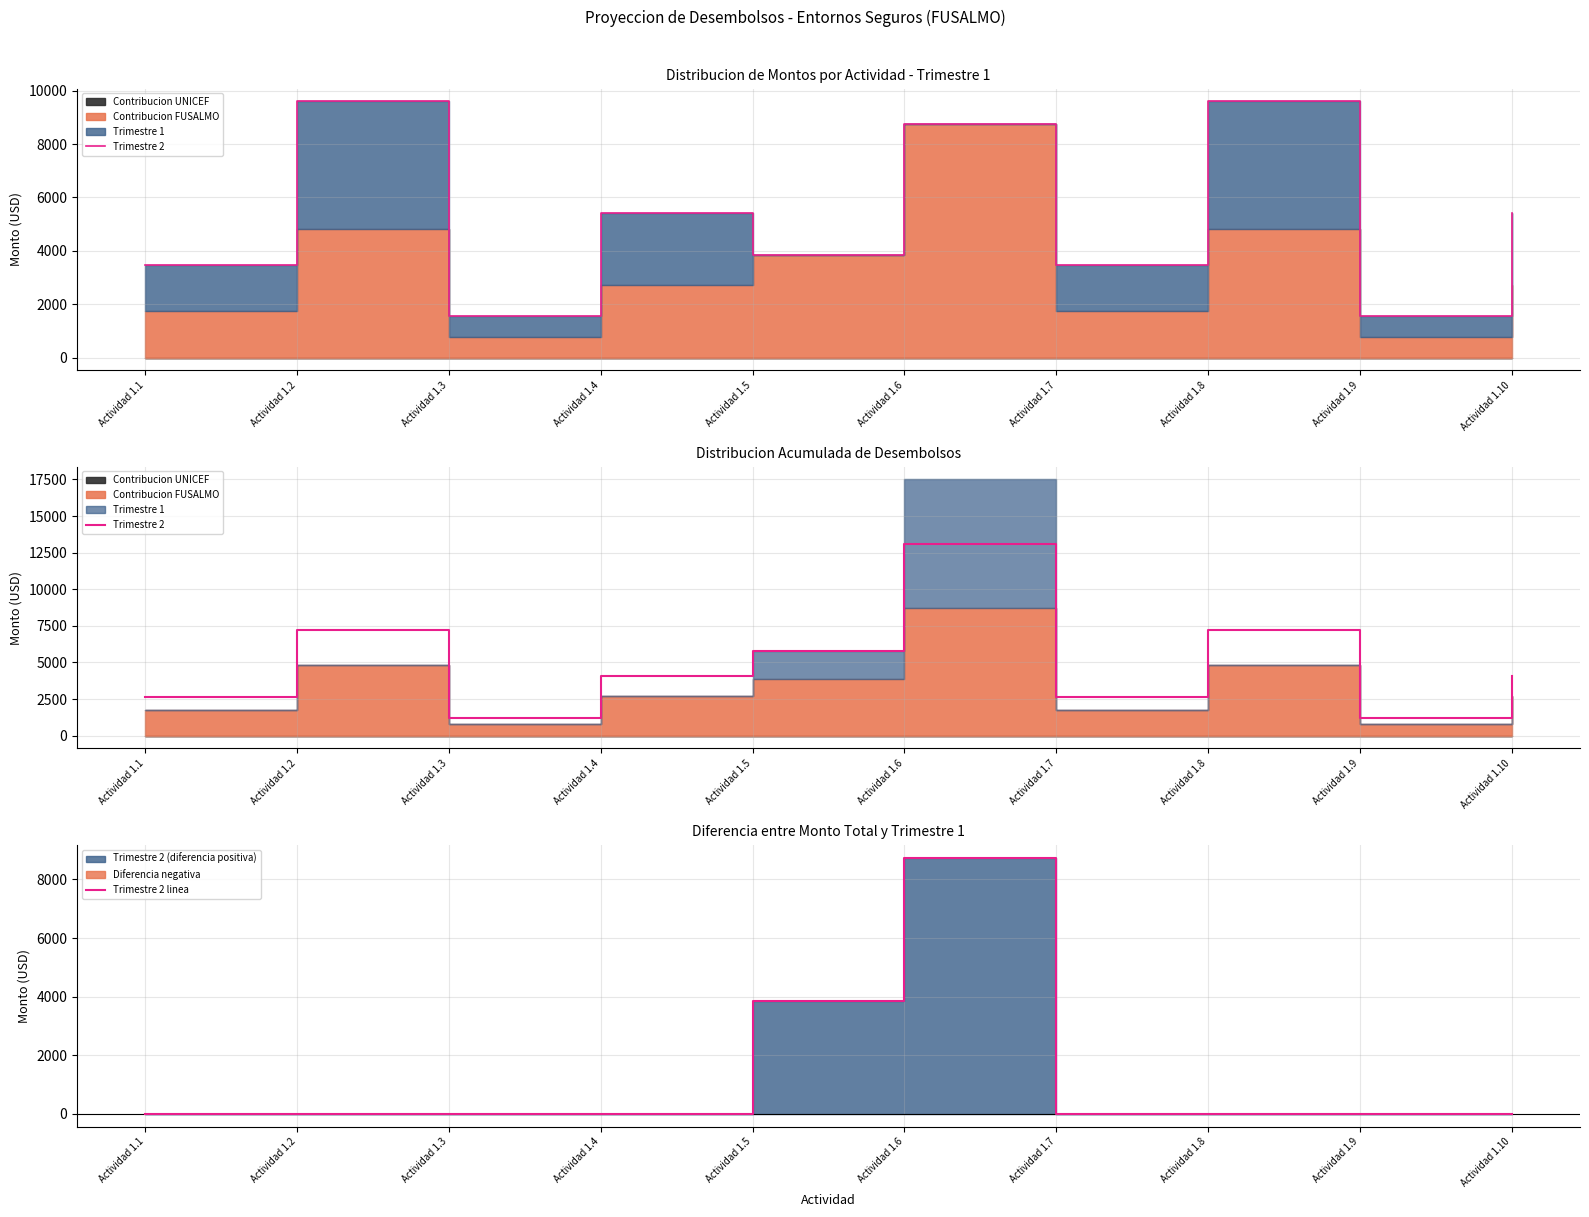

In Trimestre 2, how many points are higher than both neighbors (excluding endpoints)?

3